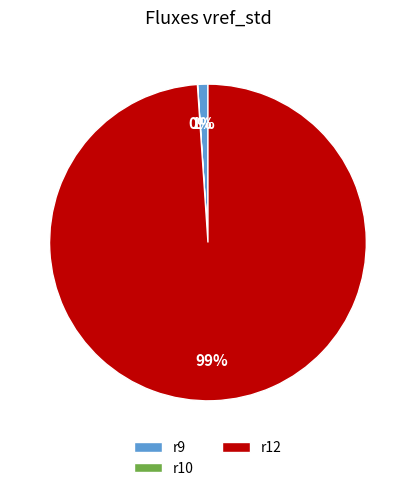

What is the largest slice in the pie chart?

r12